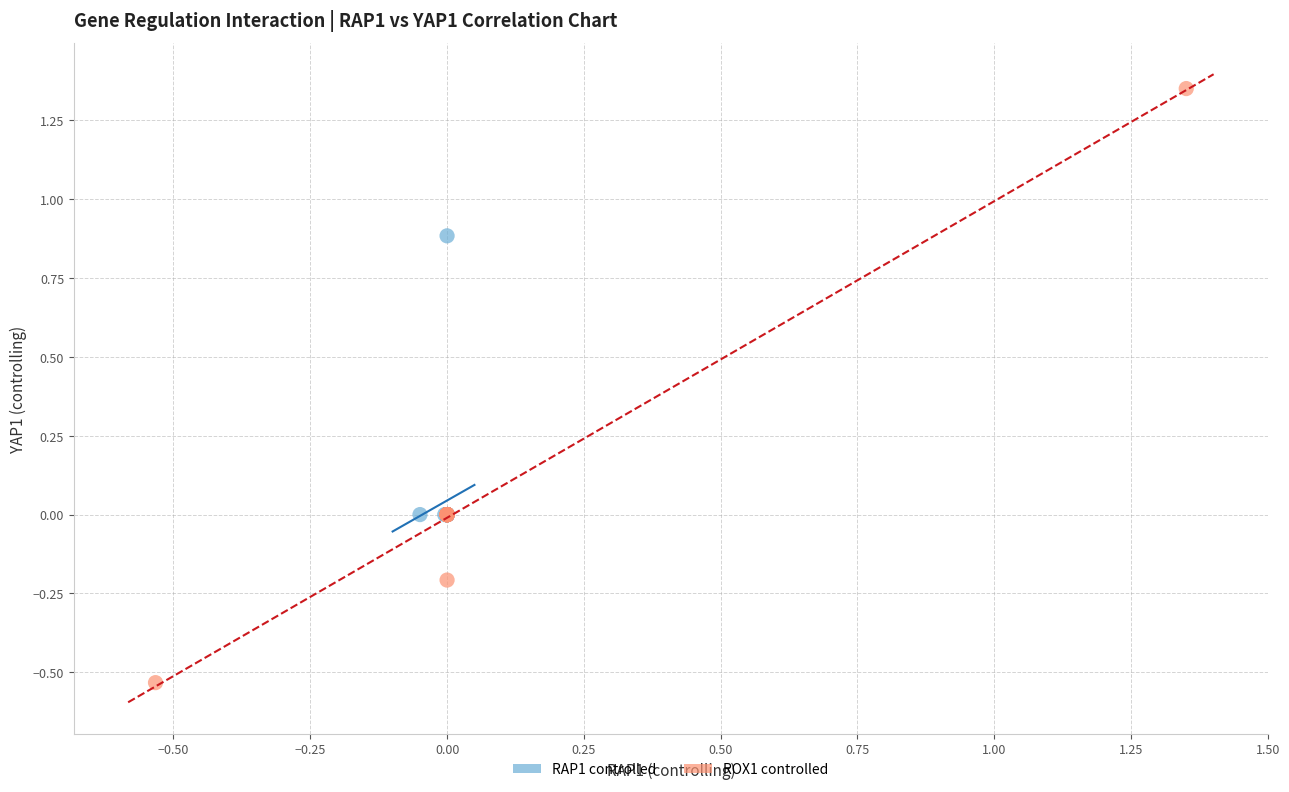

Which series contains the lowest Y value?

ROX1 controlled